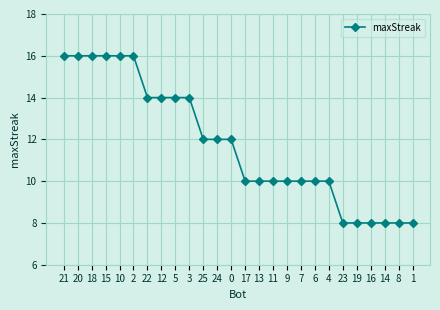

How many values are between 10 and 14?

14